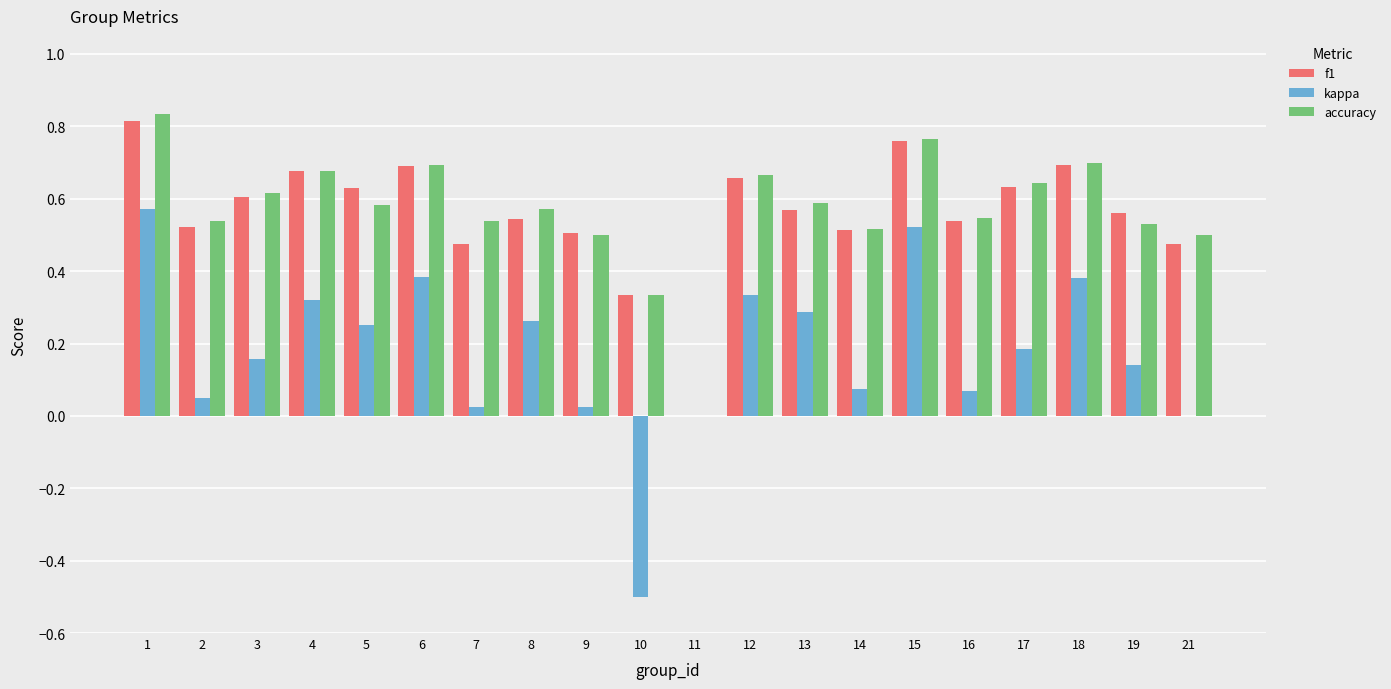

Is it true that f1 equals 0.3 at 9?

False